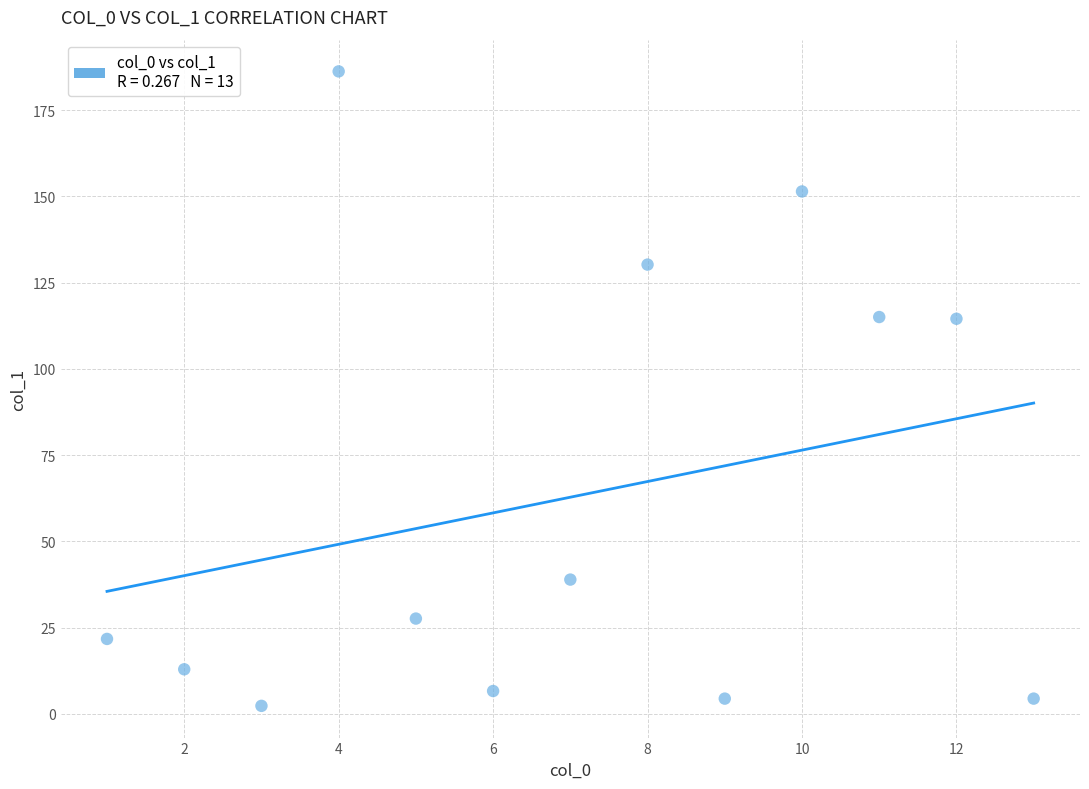

What is the range of Y values (max minus min)?

183.9